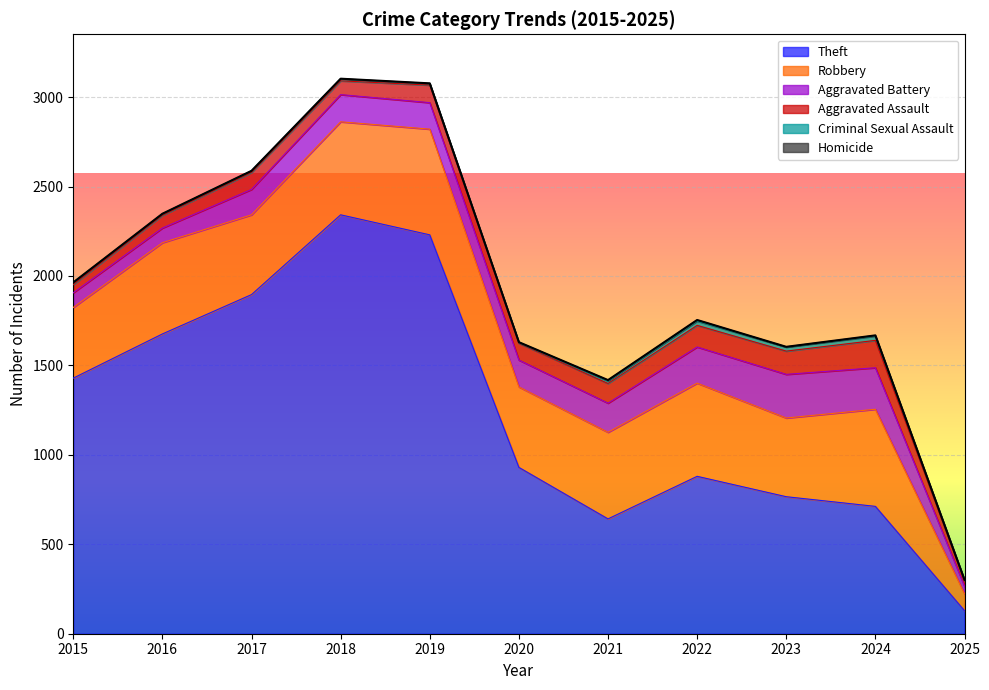

List the series in order of their peak value, highest first.

Theft, Robbery, Aggravated Battery, Aggravated Assault, Criminal Sexual Assault, Homicide